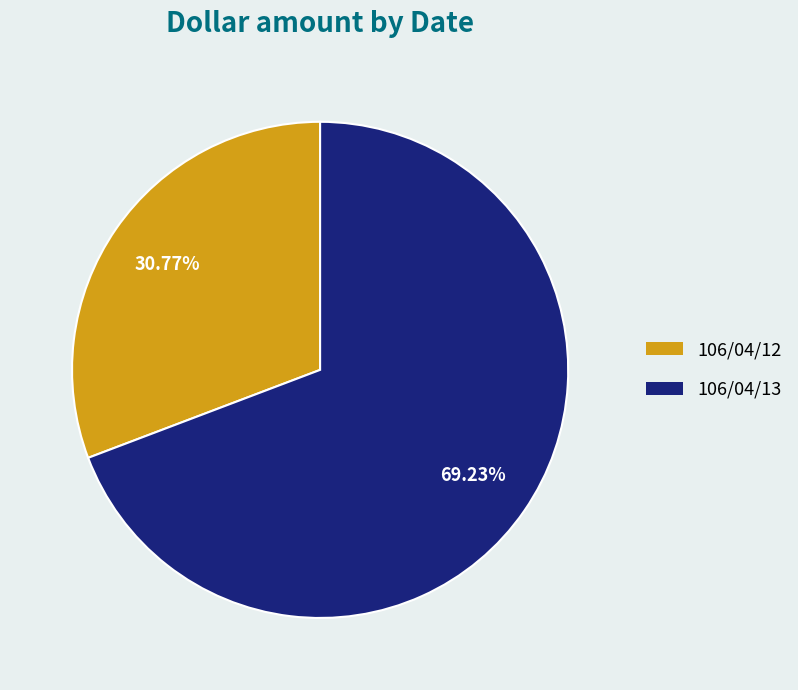

Is it true that 106/04/13 is 69% of the pie?

True